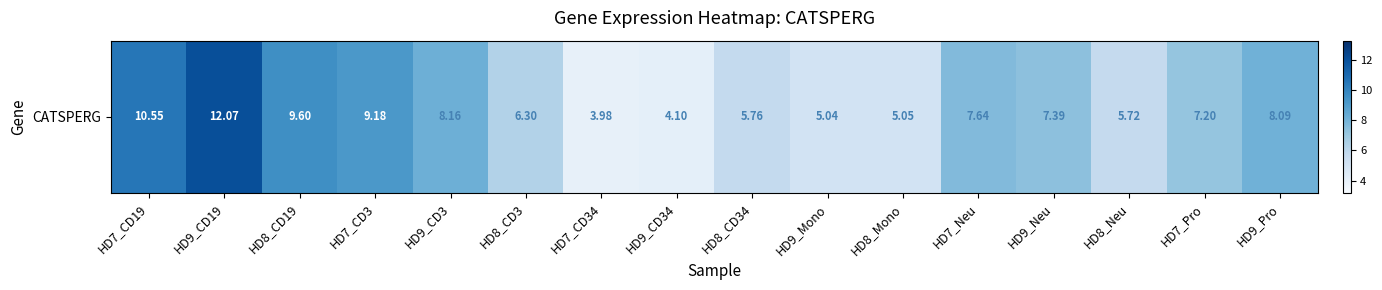

What is the difference between the maximum and minimum values?

8.1